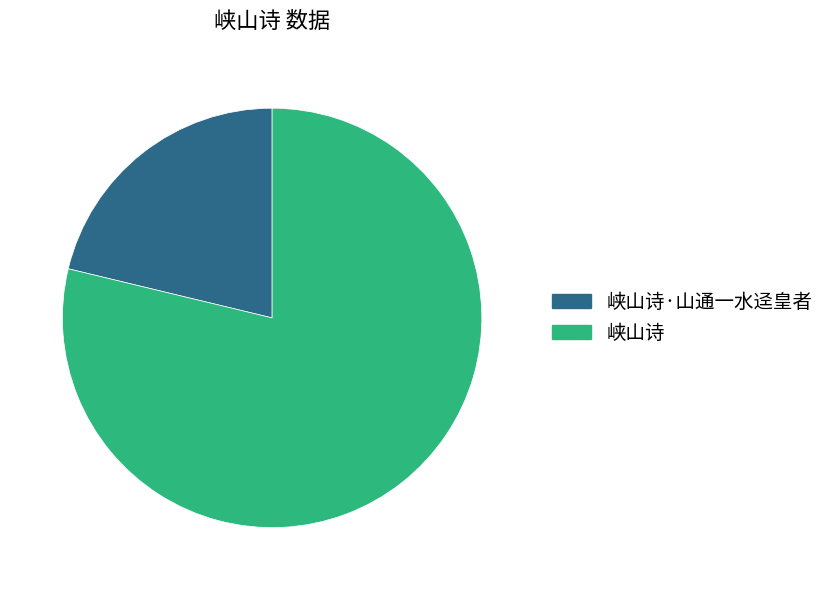

Approximately how many times larger is the value at 峡山诗·山通一水迳皇者 compared to 峡山诗?

0.3